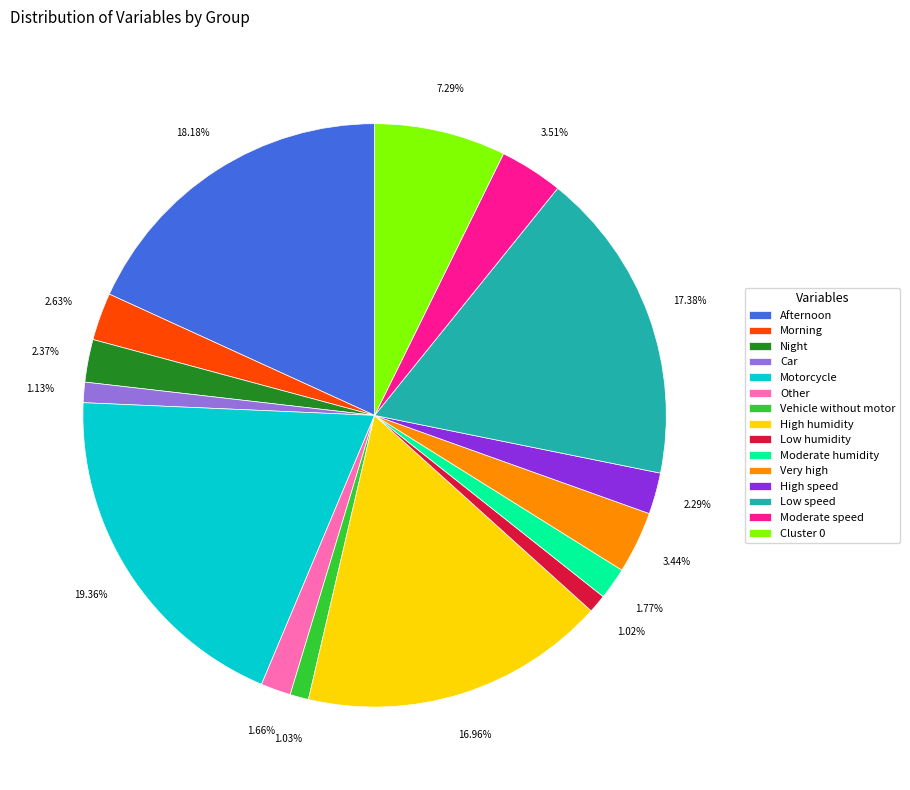

Does any single category account for the majority?

No